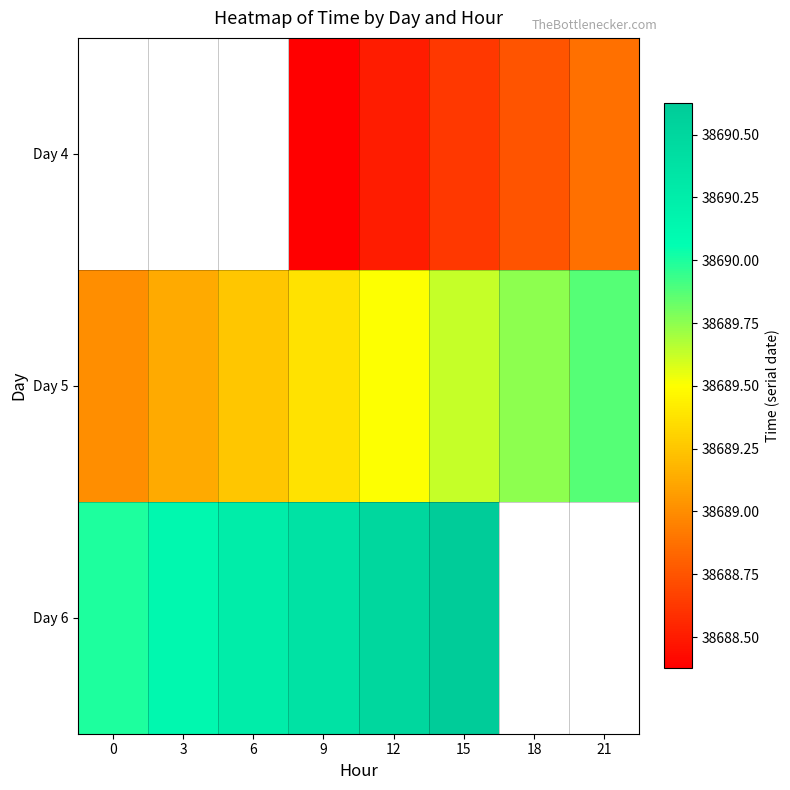

What value does the Day 6 series have at 6?

38690.2